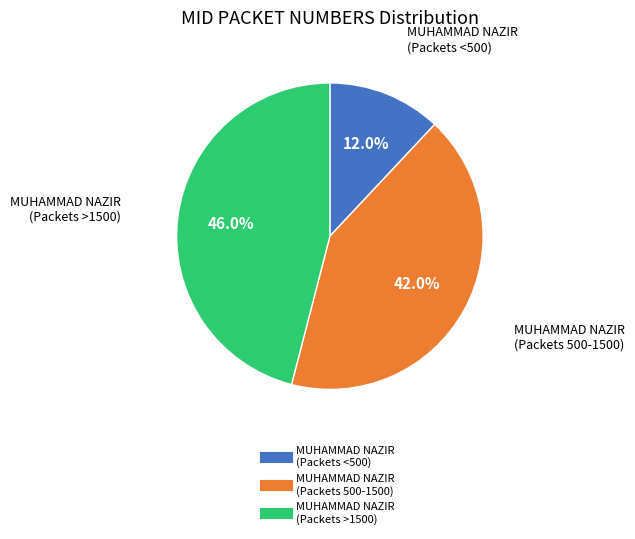

Is there any slice that represents more than half of the pie?

No